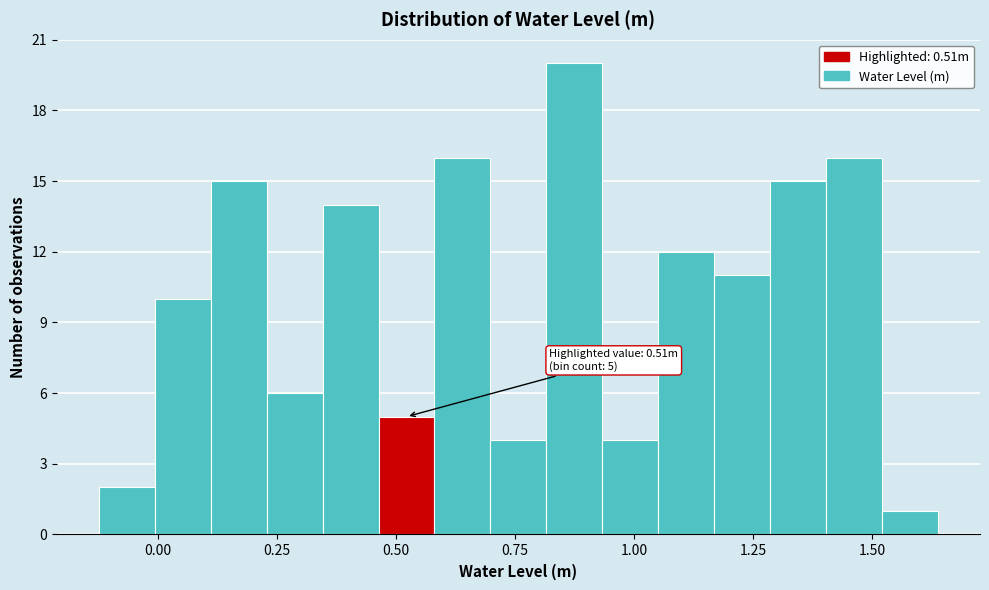

Around what value on the x-axis is the tallest bar? Give the approximate position of its centre, as read against the axis.

0.85